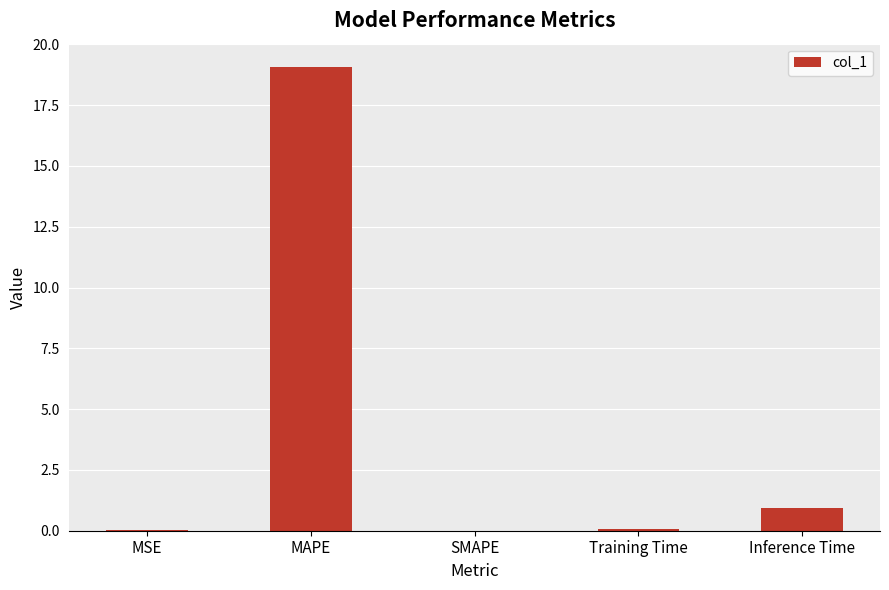

What is the average value?

4.0